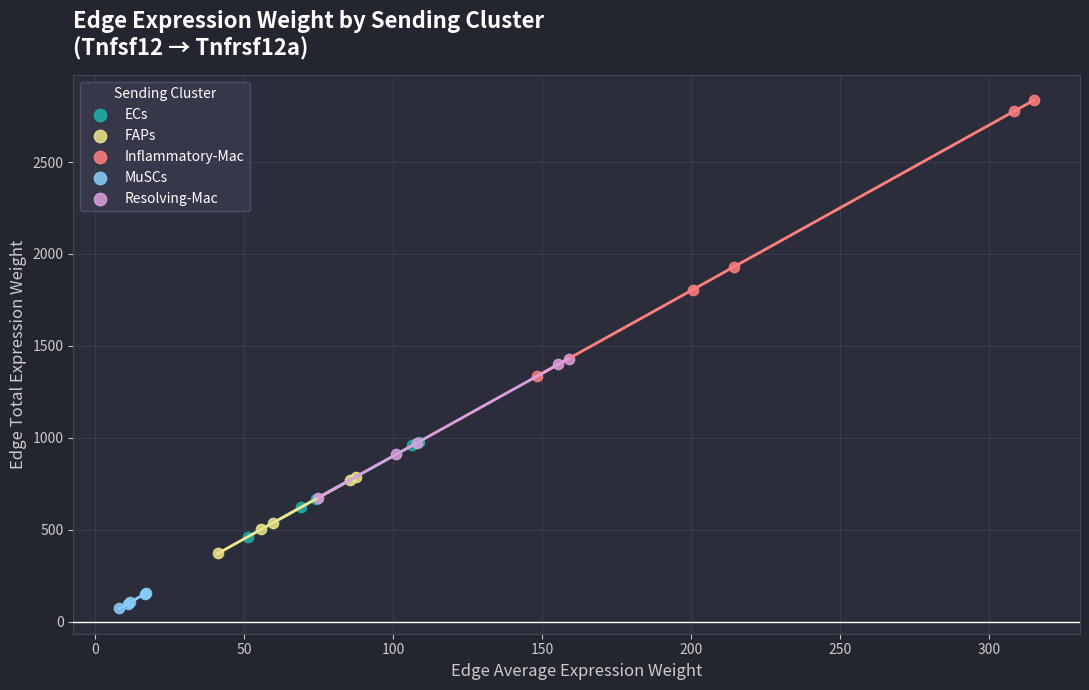

Which series contains the lowest Y value?

MuSCs